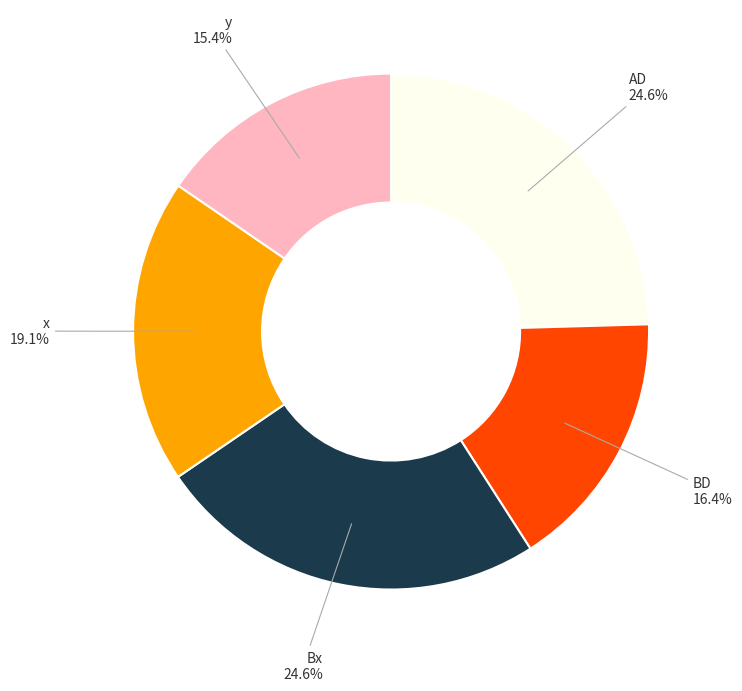

Does any single category account for the majority?

No